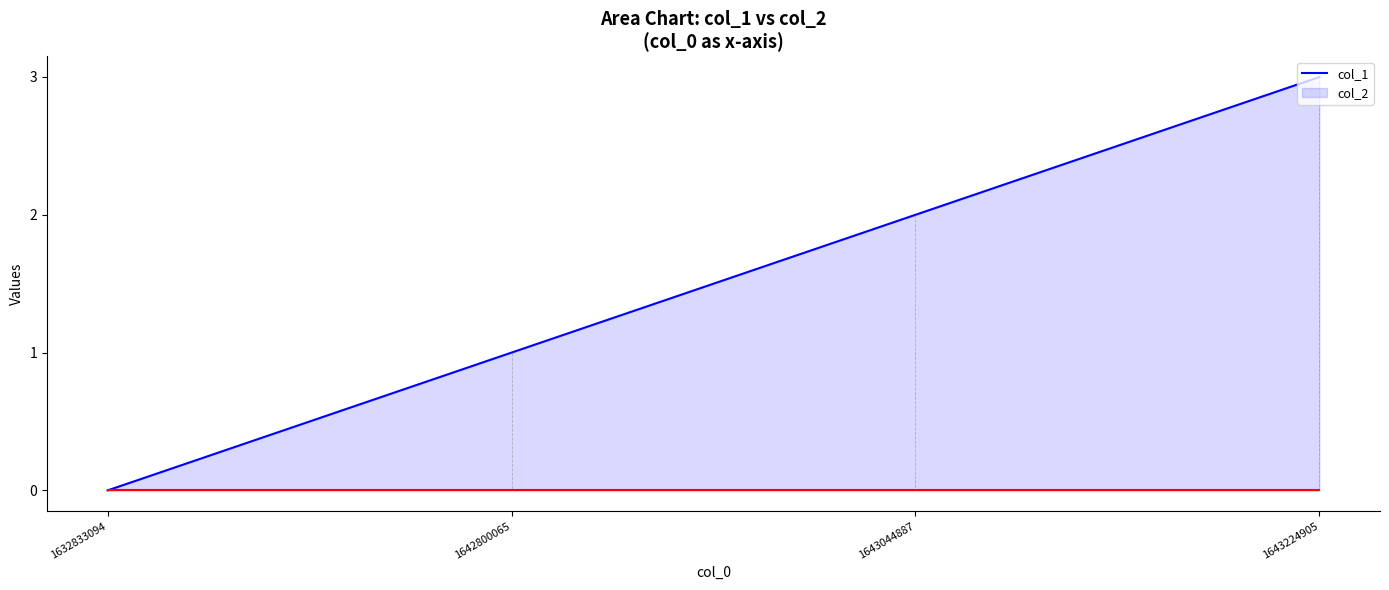

The value of col_1 at 1632833094 is 0. True or false?

True